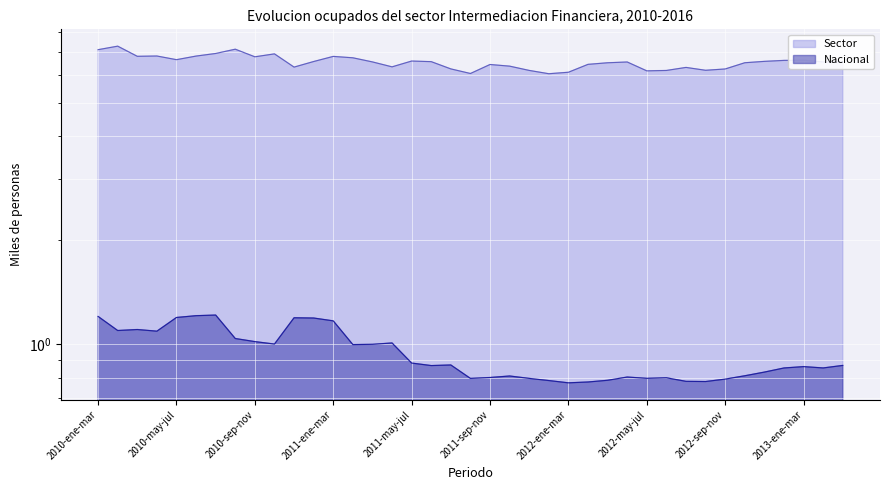

How many interior local valleys does the Sector series have?

10